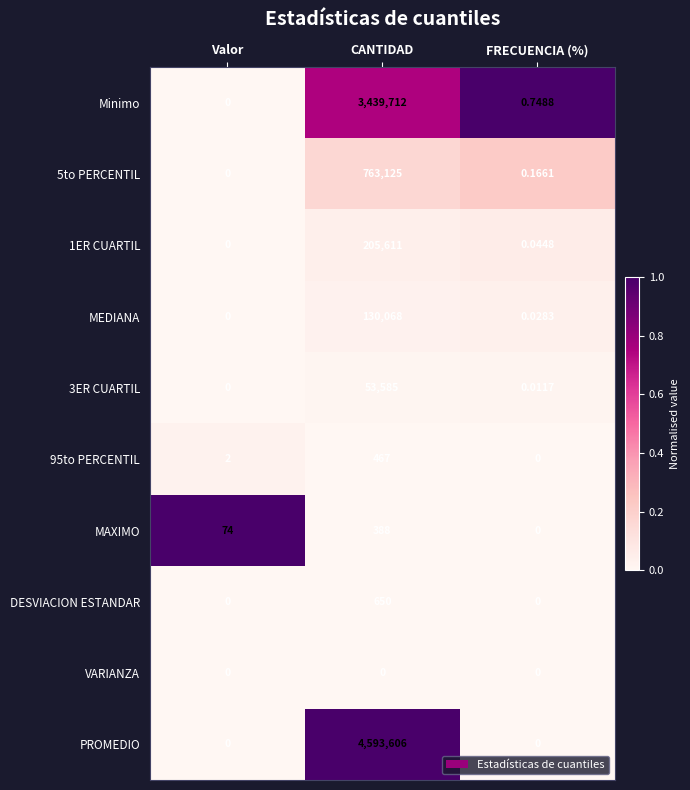

List the labels in order of 3ER CUARTIL value, largest first.

CANTIDAD, FRECUENCIA (%), Valor